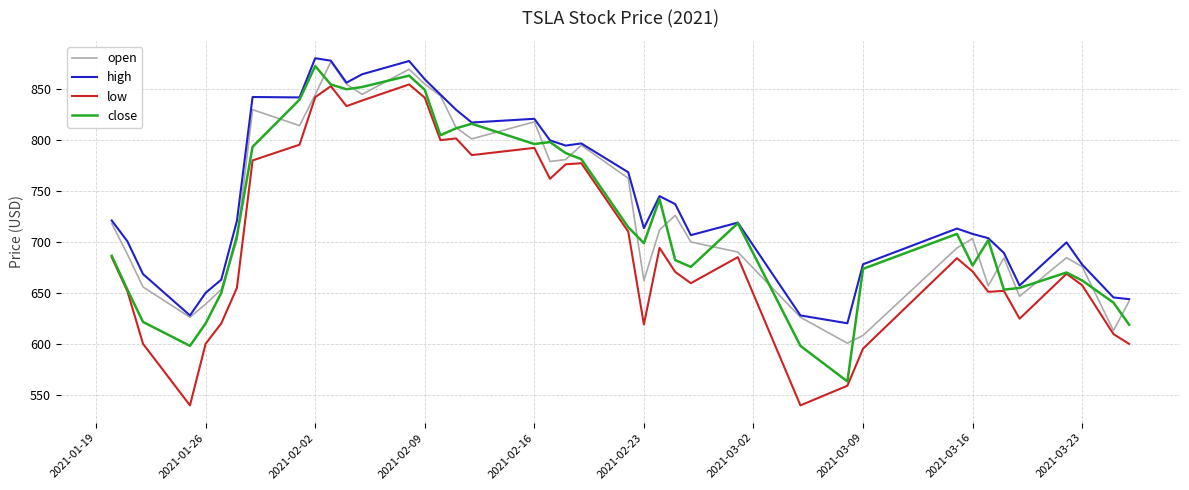

Which series has the widest spread of values?

low